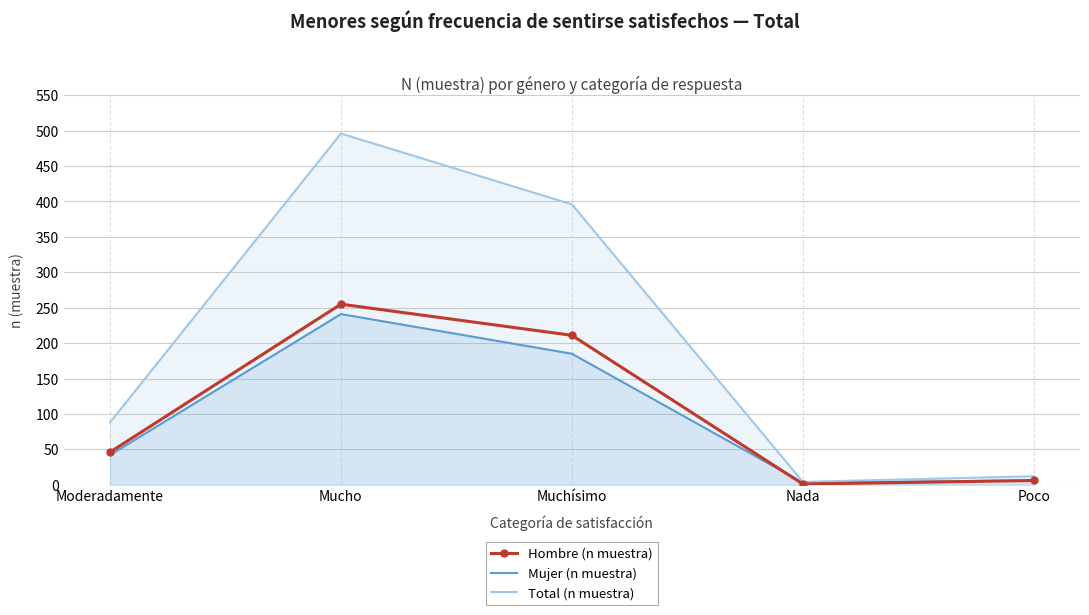

Which series has the largest total across all categories?

Total (n muestra)